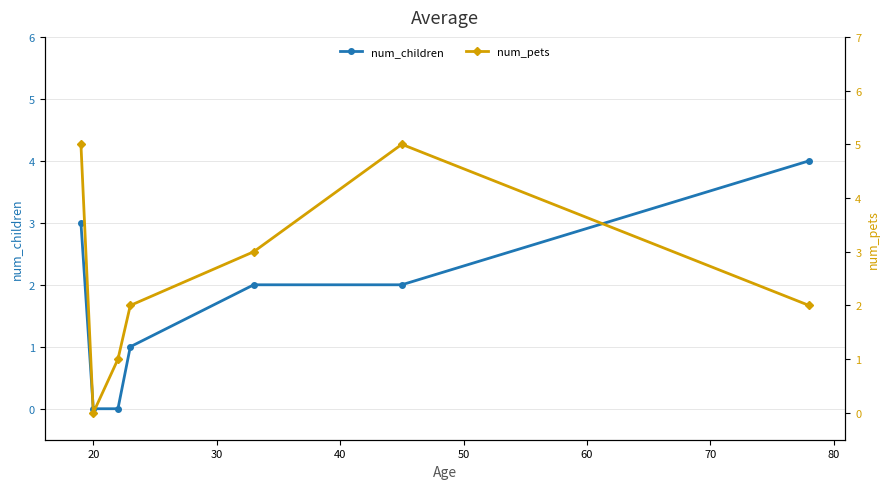

How many data points in num_children are above 2?

2